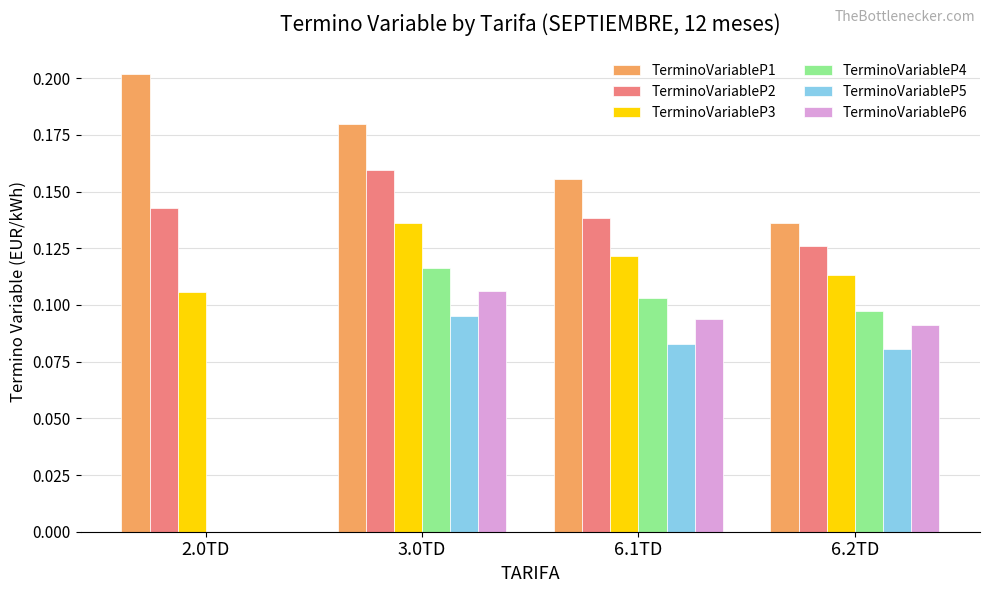

Is it true that TerminoVariableP3 equals 0.2 at 3.0TD?

False